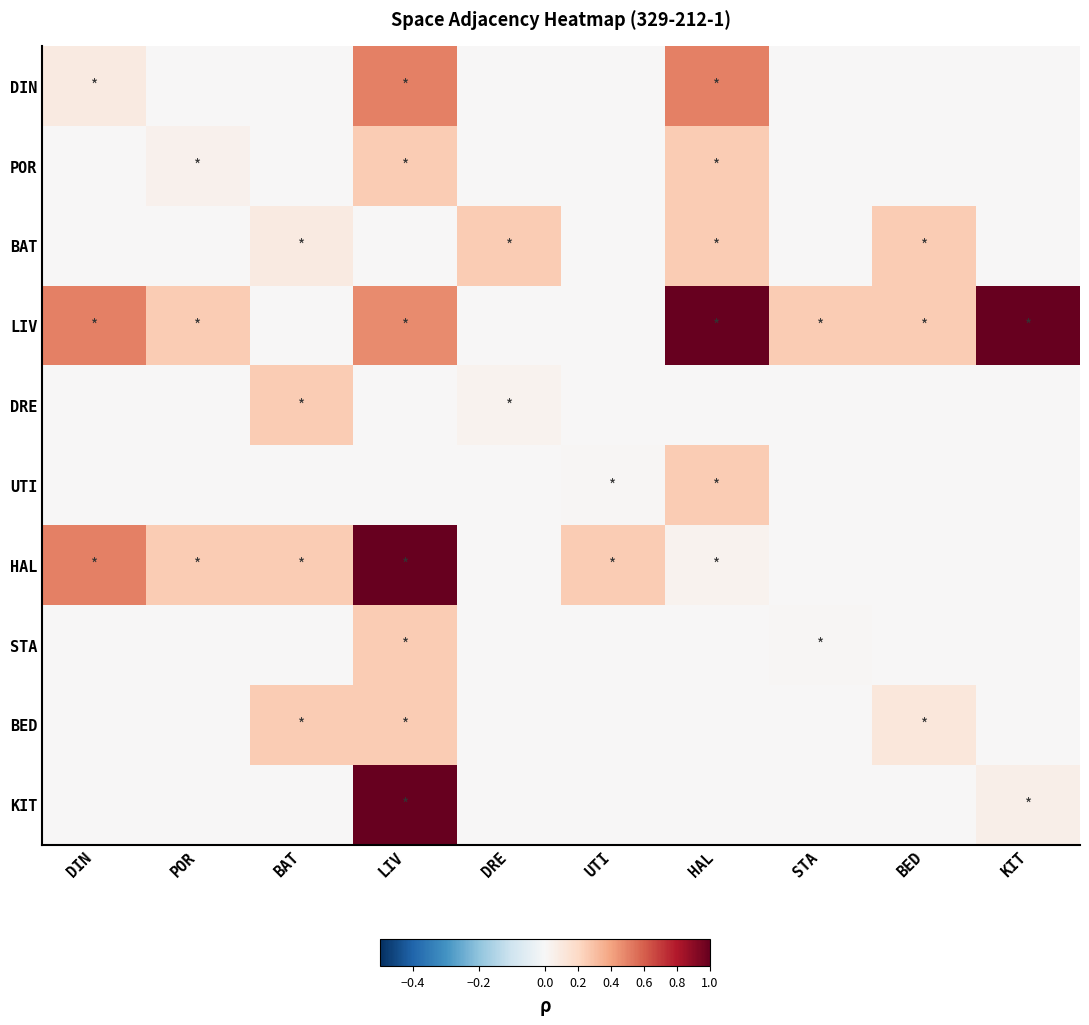

What is the spread (max minus min) of values at UTI?

0.2